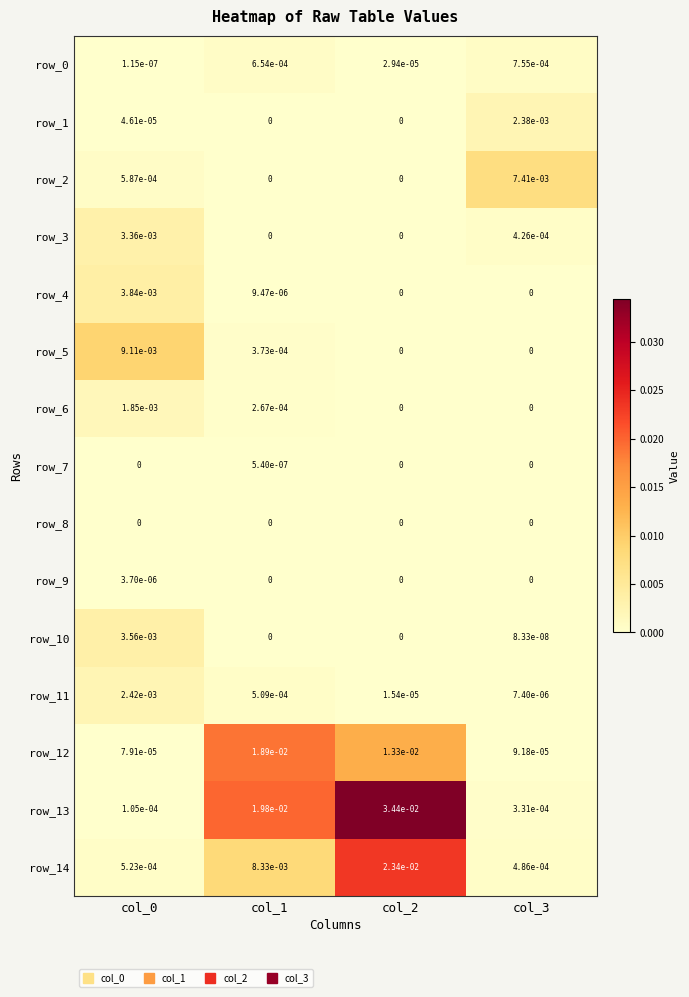

How many categories are shown in the chart?

4